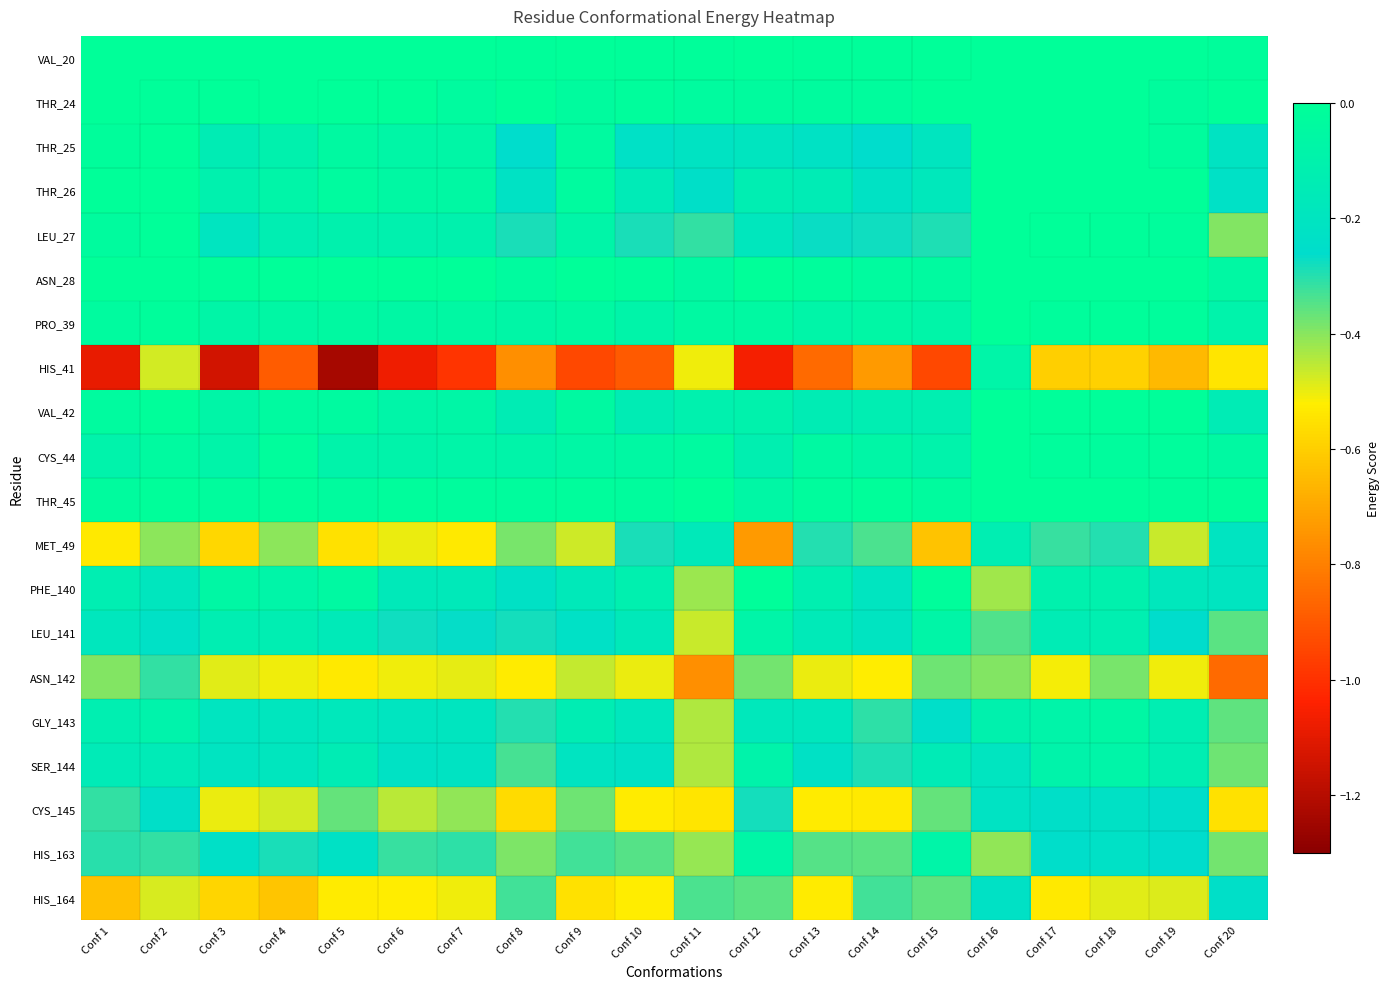

What is the spread (max minus min) of values at Conf 20?

0.9